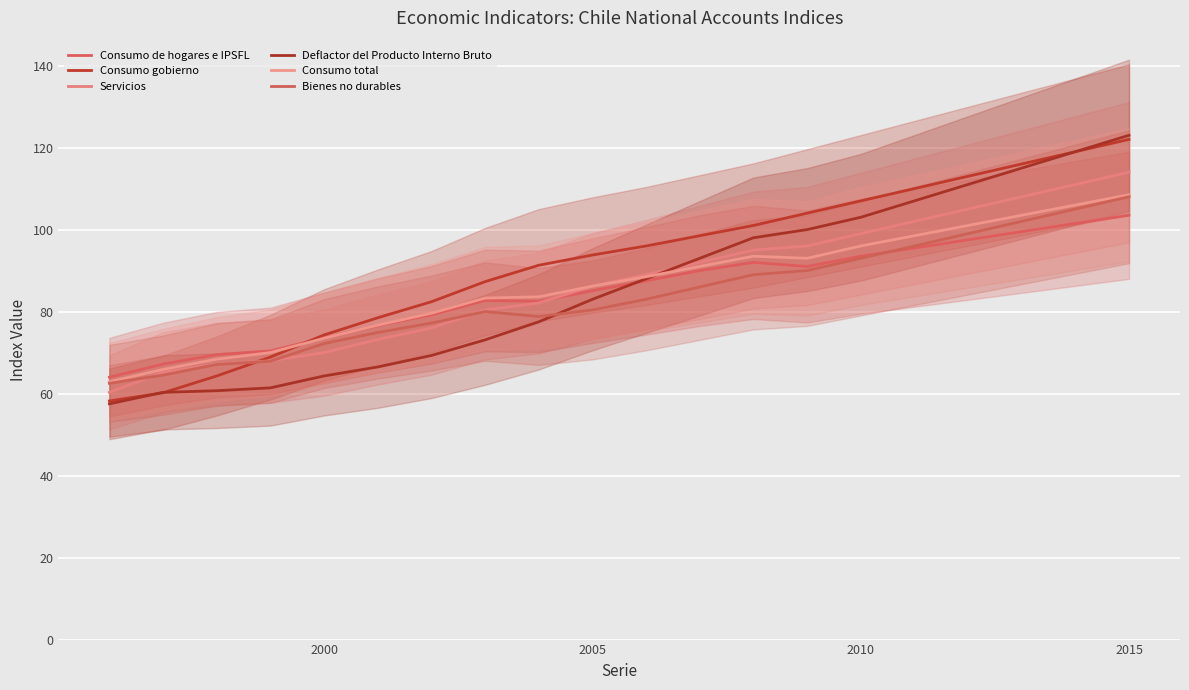

Reading left to right, extract all data points from this chart.

Consumo de hogares e IPSFL: 64.0	67.2	69.5	70.4	73.6	76.6	79.2	82.7	82.5	85.1	87.5	90.0	92.0	91.0	93.5	95.5	97.5	99.5	101.5	103.5
Consumo gobierno: 58.2	60.2	64.3	68.9	74.3	78.5	82.4	87.3	91.3	93.8	96.0	98.5	101.0	104.0	107.0	110.0	113.0	116.0	119.0	122.0
Servicios: 60.3	65.2	67.2	68.0	70.0	73.2	76.0	80.4	82.1	86.2	89.0	92.0	95.0	96.0	99.0	102.0	105.0	108.0	111.0	114.0
Deflactor del Producto Interno Bruto: 57.5	60.3	60.7	61.4	64.3	66.5	69.3	73.1	77.5	83.0	88.0	93.0	98.0	100.0	103.0	107.0	111.0	115.0	119.0	123.0
Consumo total: 62.9	65.9	68.4	70.0	73.5	76.7	79.6	83.3	83.6	86.2	88.5	91.0	93.5	93.0	96.0	98.5	101.0	103.5	106.0	108.5
Bienes no durables: 62.5	64.5	67.1	67.9	72.2	74.9	77.2	80.0	78.8	80.4	83.0	86.0	89.0	90.0	93.0	96.0	99.0	102.0	105.0	108.0